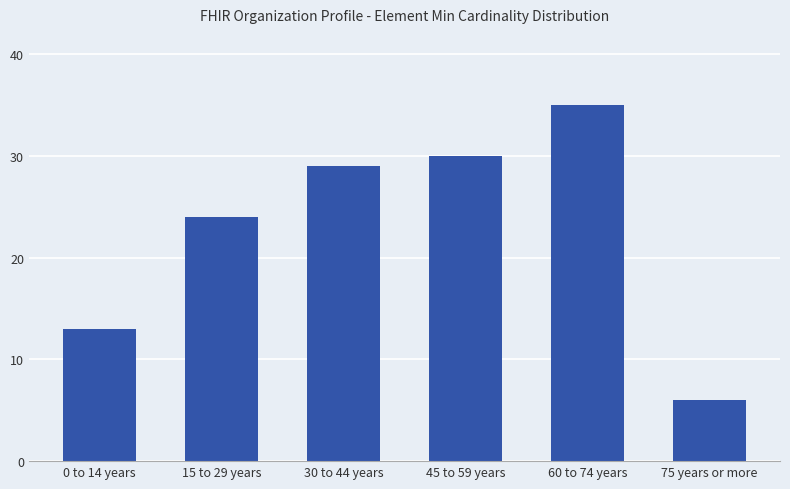

What is the average value?

23